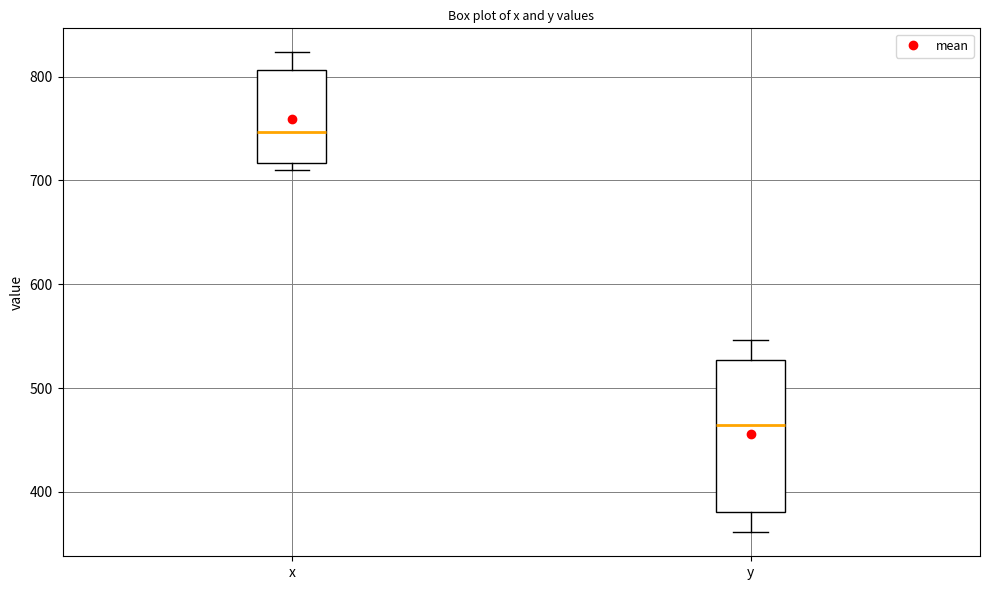

Reading left to right, transcribe this box plot: for each box, give where its median line is, the range the box spans, and where its two whiskers end, as read against the y-axis. The values are not printed on the chart, so give them approximately, as read against the axis.

x: median 750, box 720 to 810, whiskers 710 to 820
y: median 460, box 380 to 530, whiskers 360 to 550